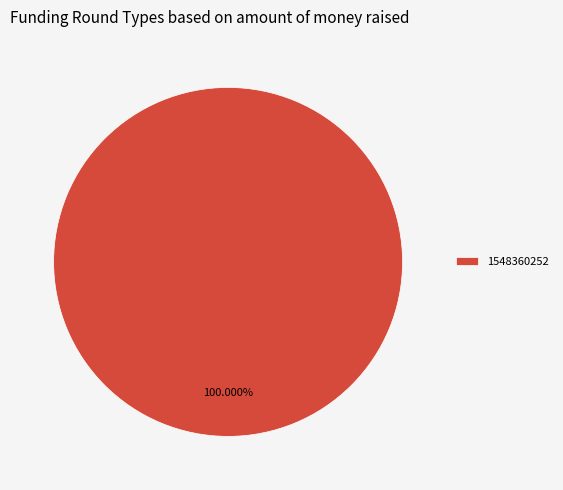

Rank the categories by value from highest to lowest.

1548360252